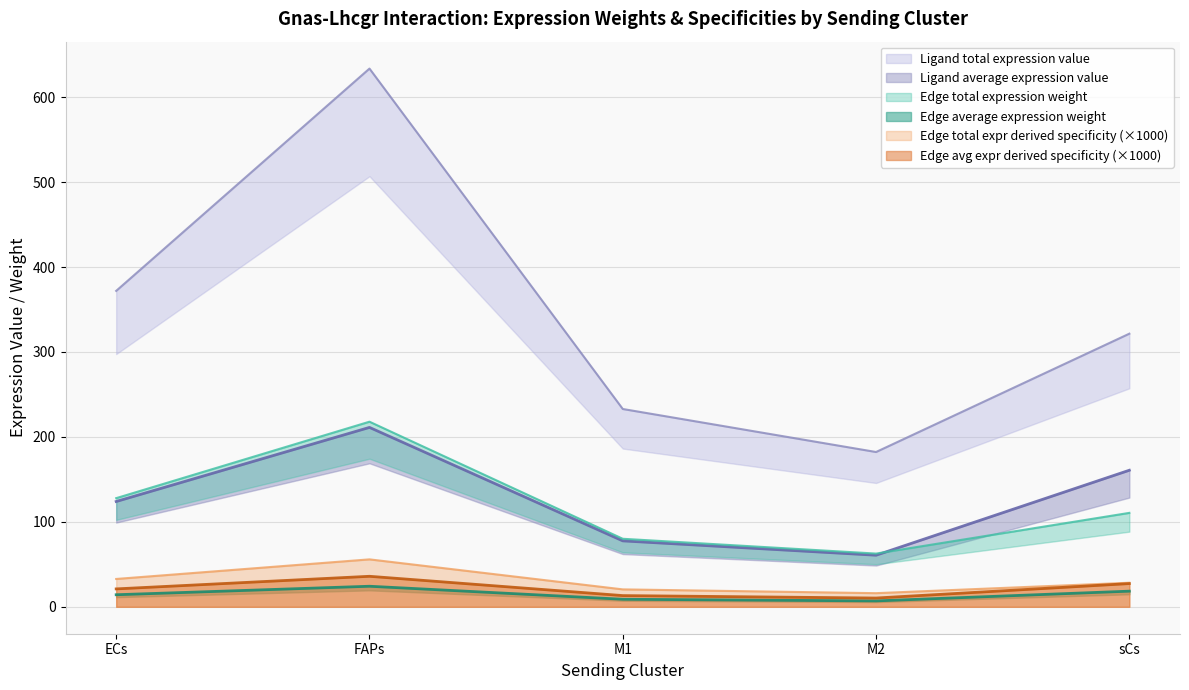

What is the lowest value of the Edge total expr derived specificity (×1000) series?

16.1